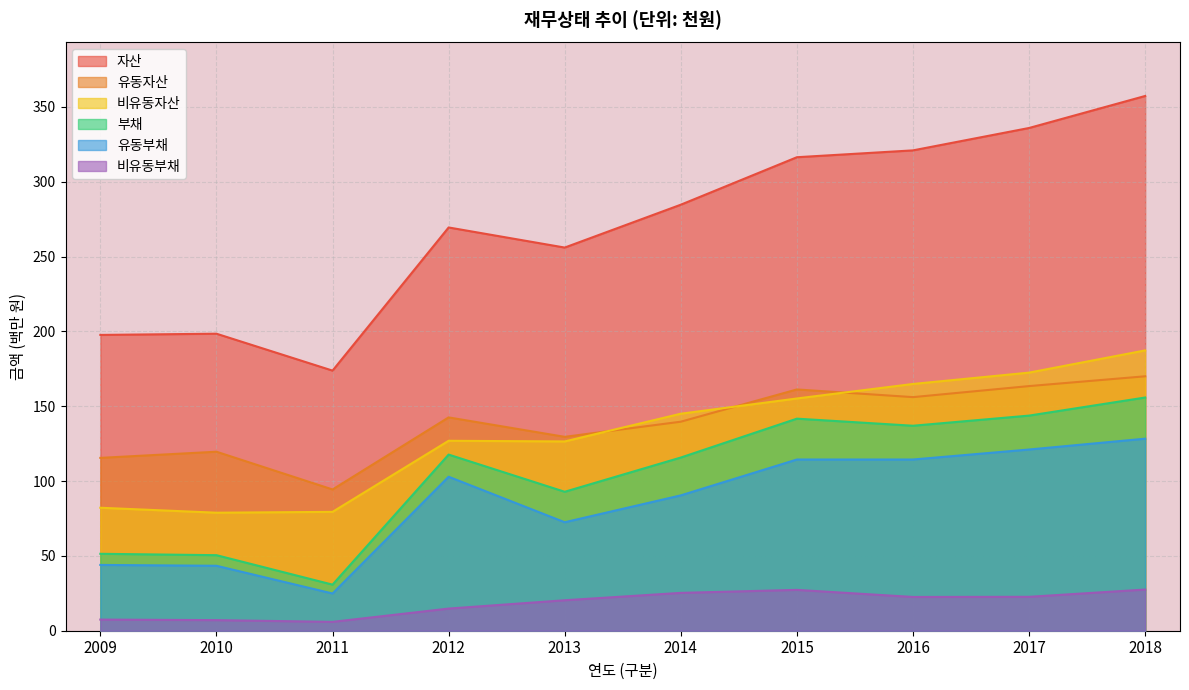

Read the 비유동자산 value at 2012.

126.9